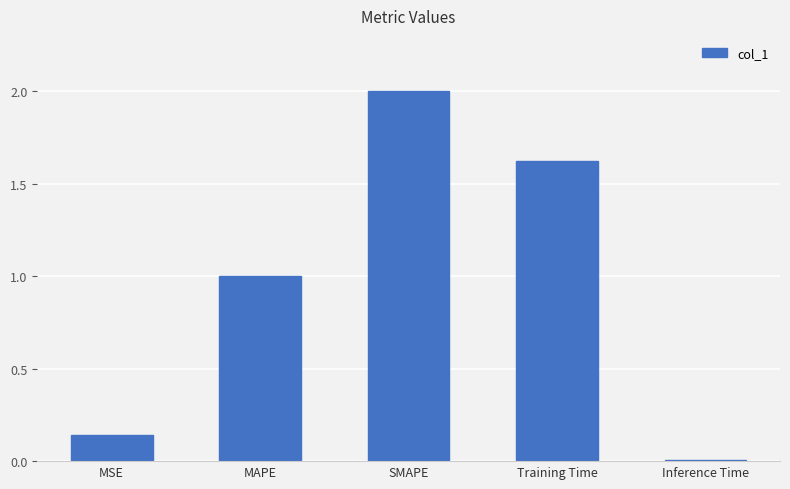

Read the value at SMAPE.

2.0